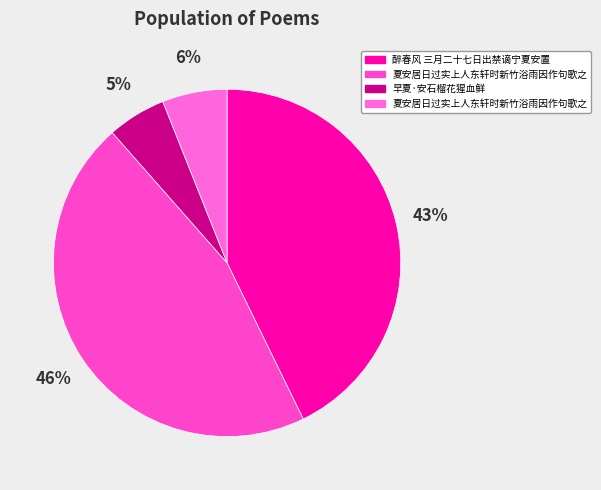

Is there a majority slice in this chart?

No